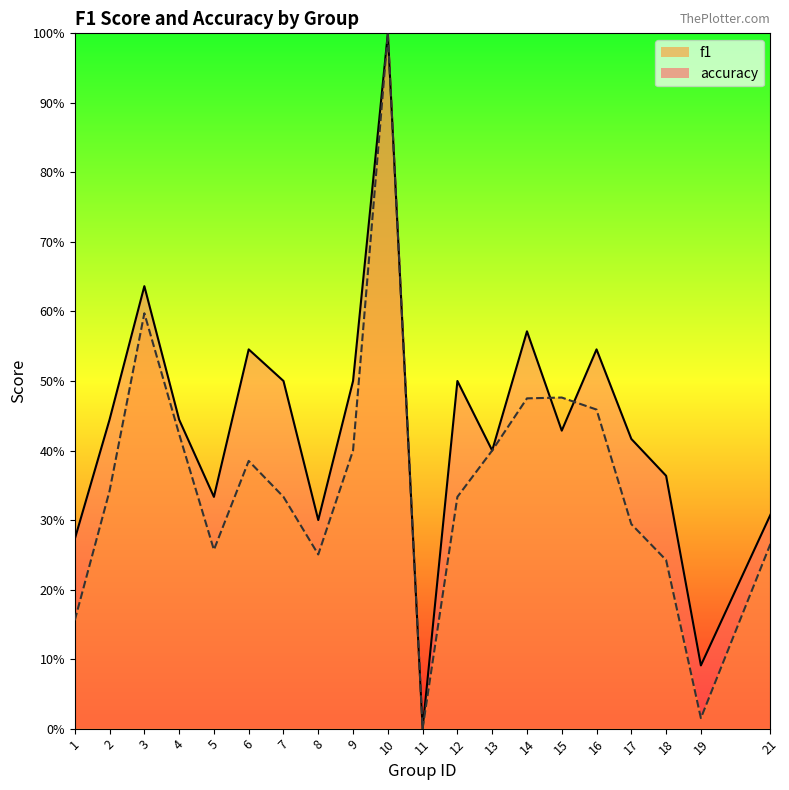

What is the average value of the f1 series?

0.4